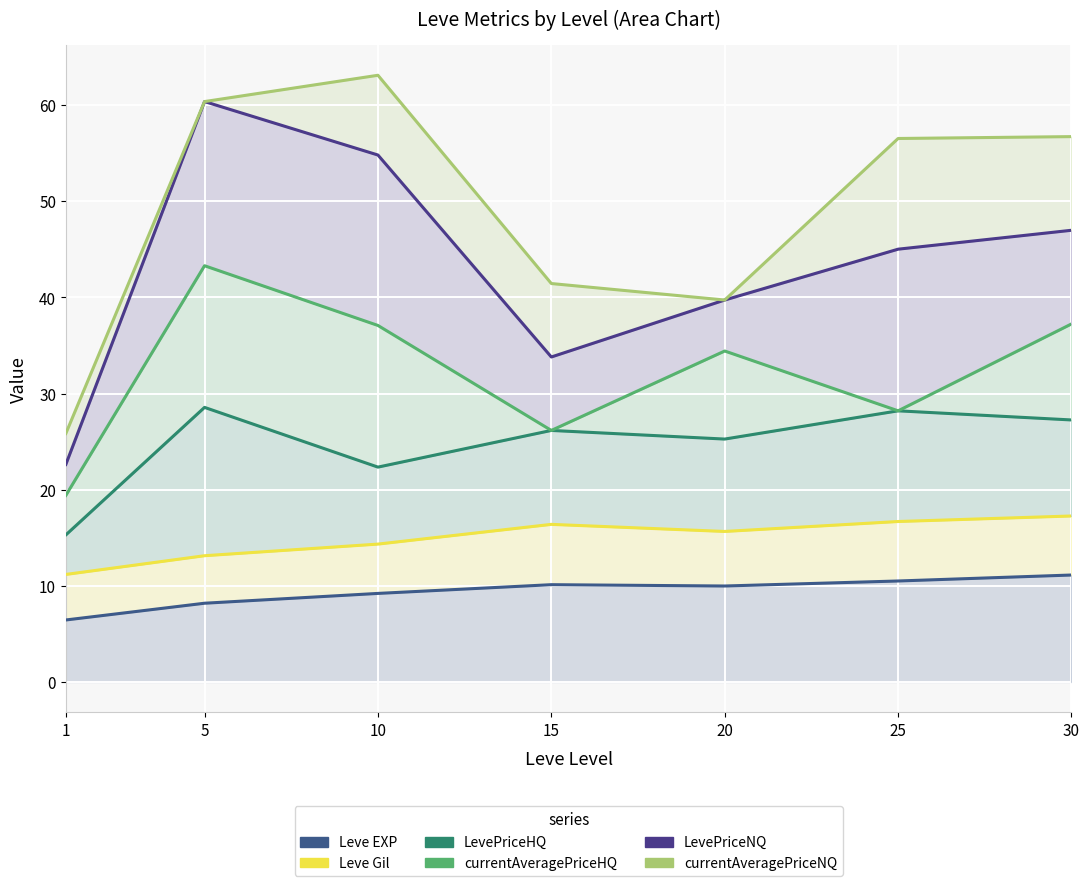

True or false: currentAveragePriceNQ and LevePriceNQ intersect in this chart.

False